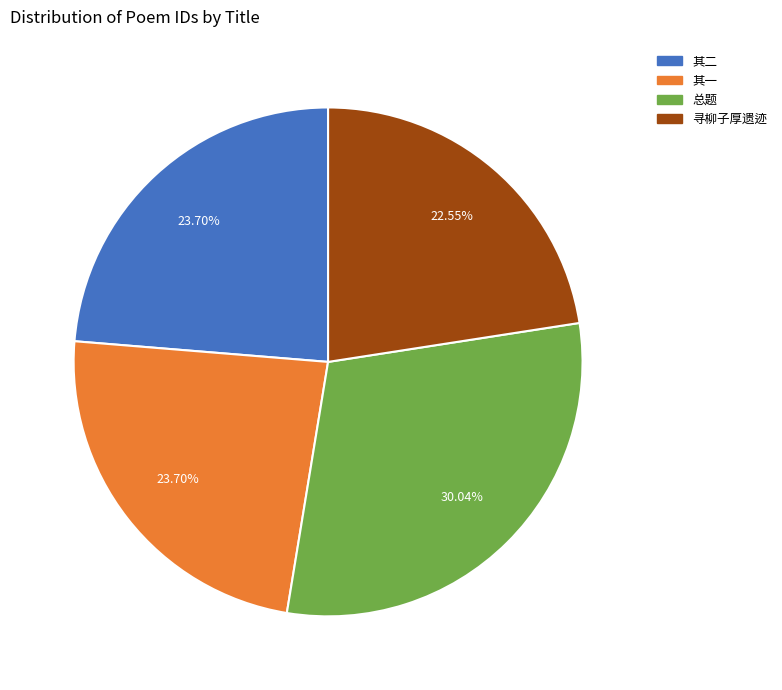

Is there any slice that represents more than half of the pie?

No